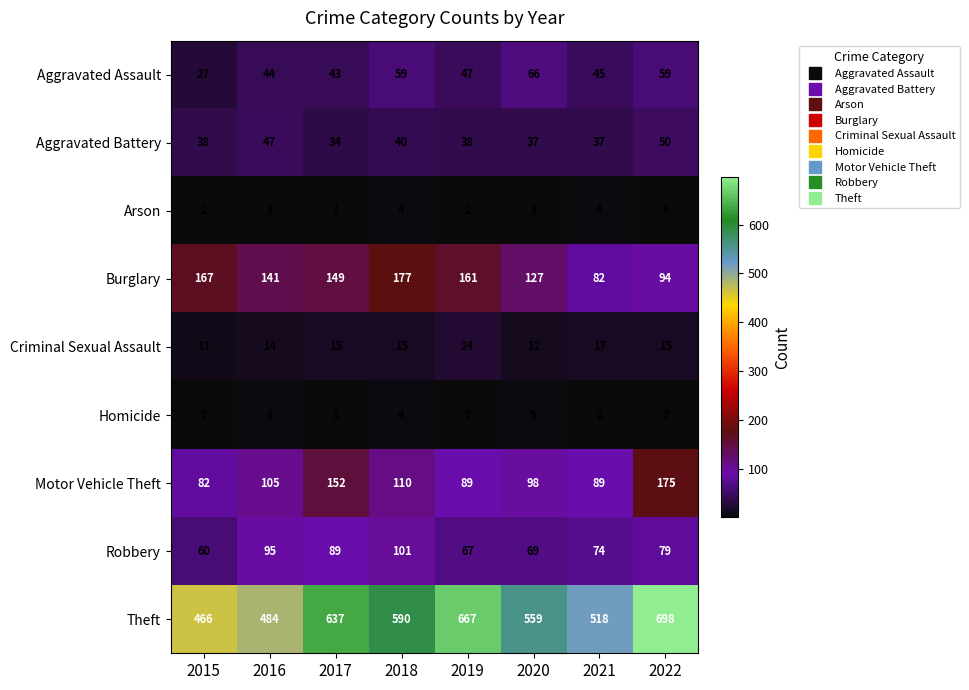

What is the difference between the second highest and second lowest values in the Aggravated Battery series?

10